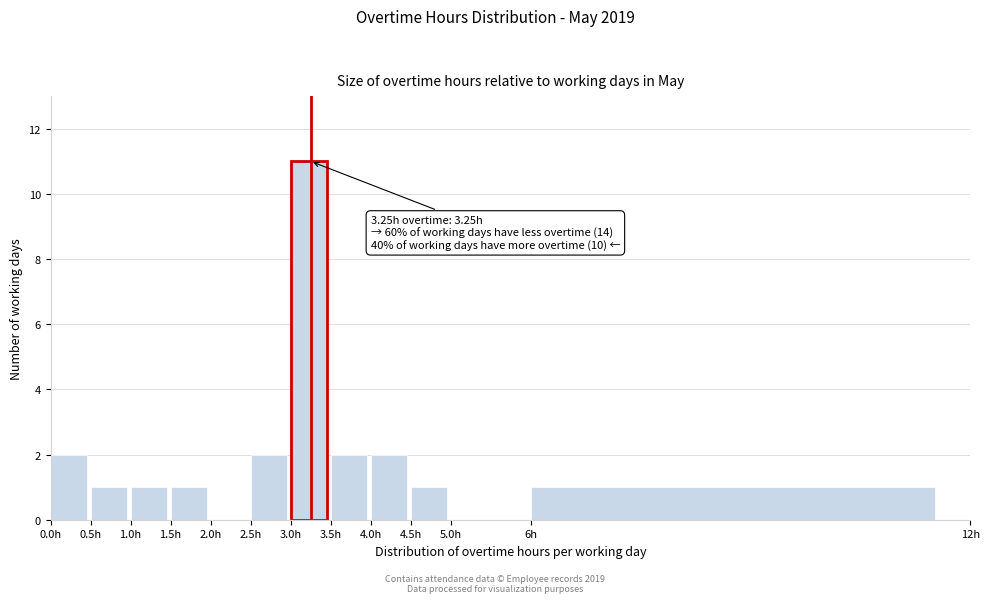

Reading right to left, transcribe all the data shown in this chart.

6h=1	5.0h=0	4.5h=1	4.0h=2	3.5h=2	3.0h=11	2.5h=2	2.0h=0	1.5h=1	1.0h=1	0.5h=1	0.0h=2